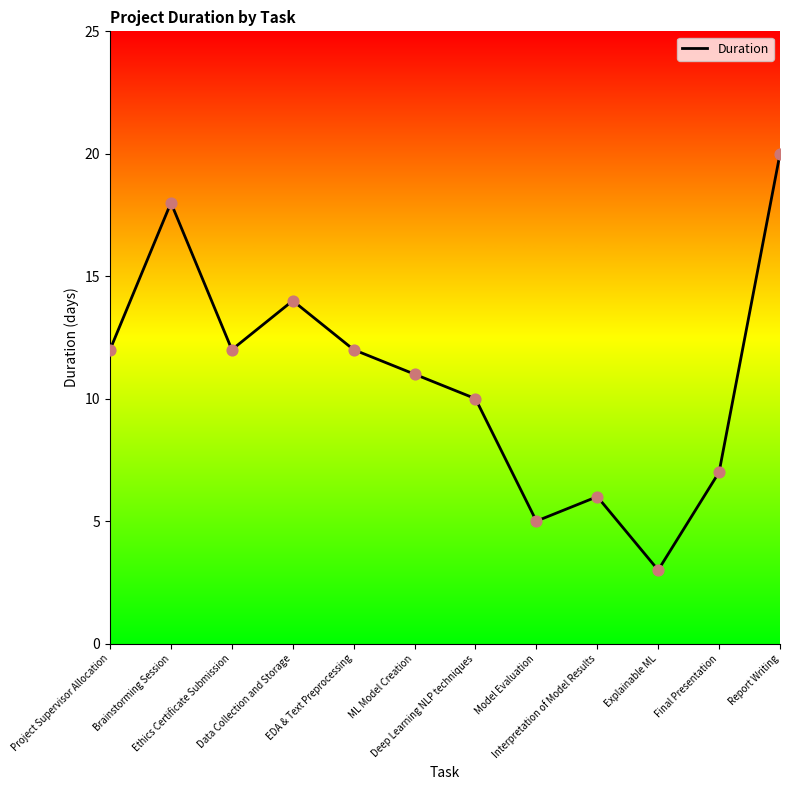

Between Report Writing and Interpretation of Model Results, which is larger?

Report Writing